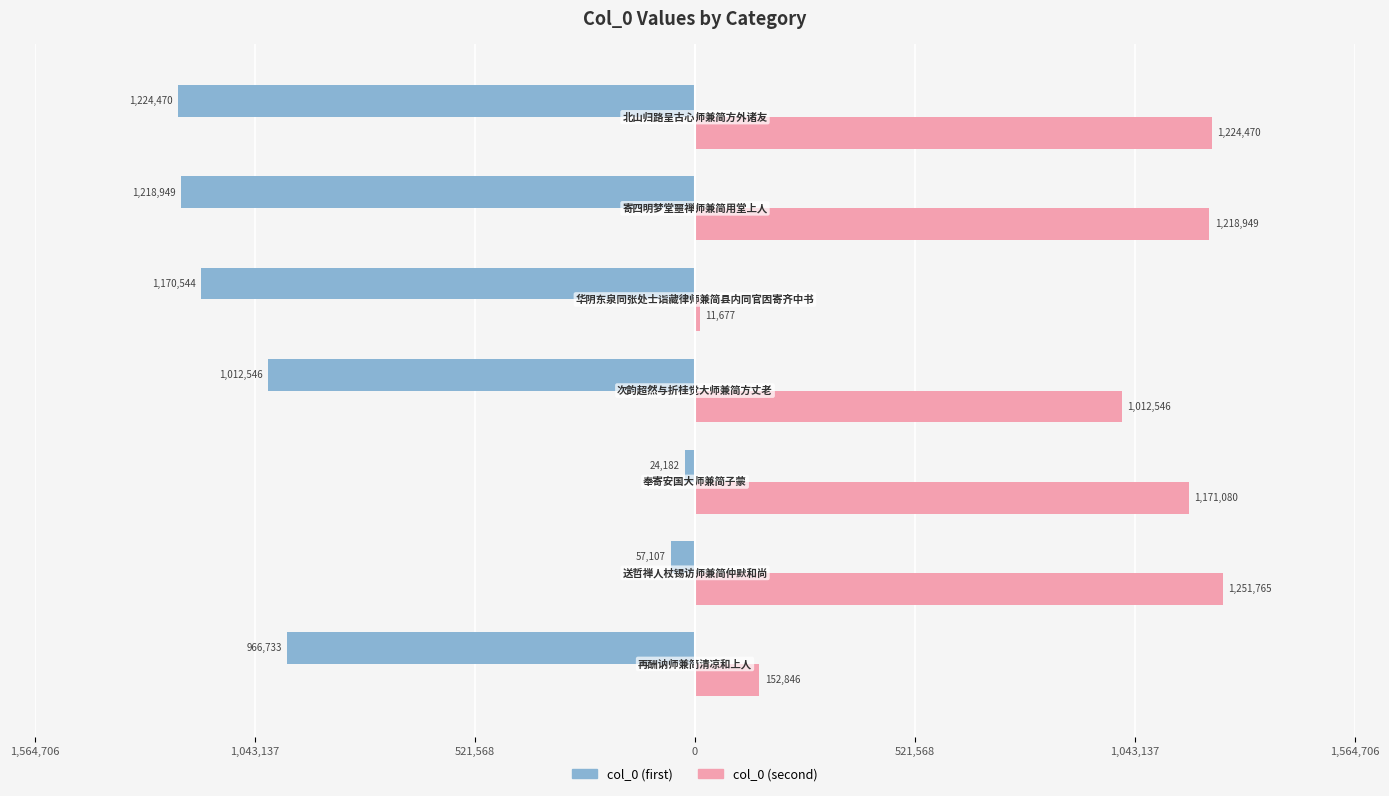

How many data points in col_0 (second) are above 1171080?

3